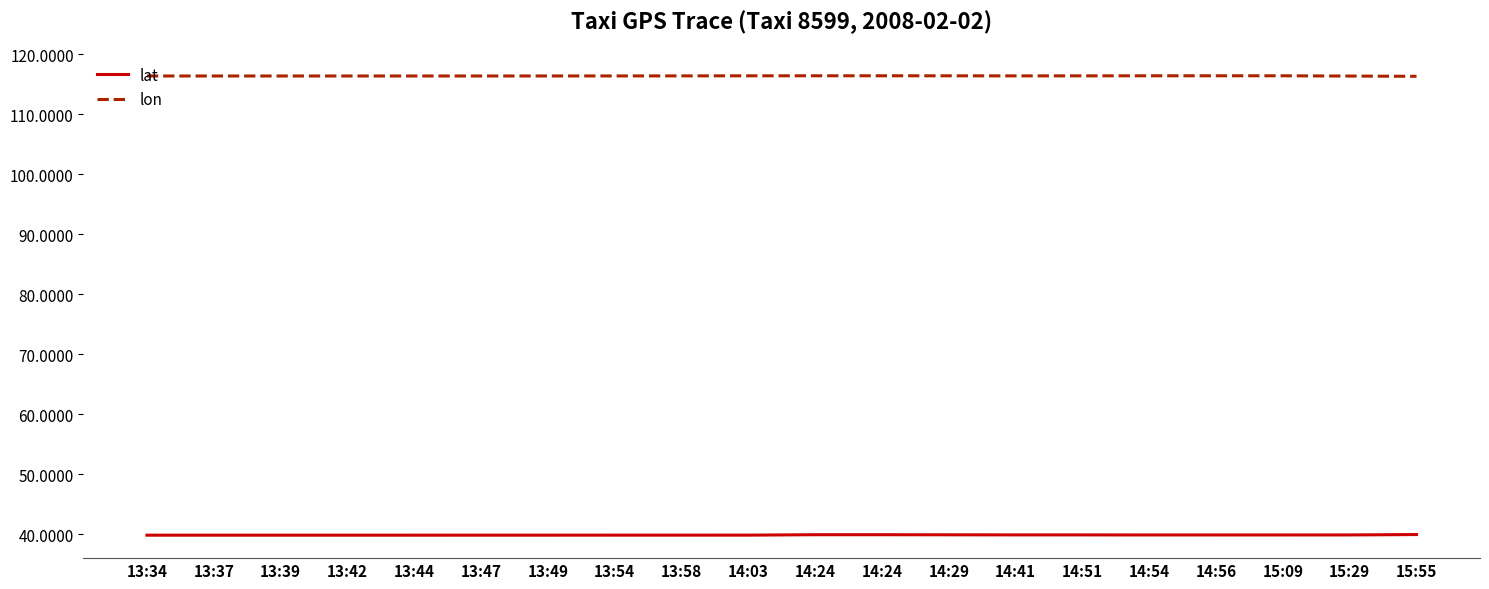

How many series are shown in this chart?

2